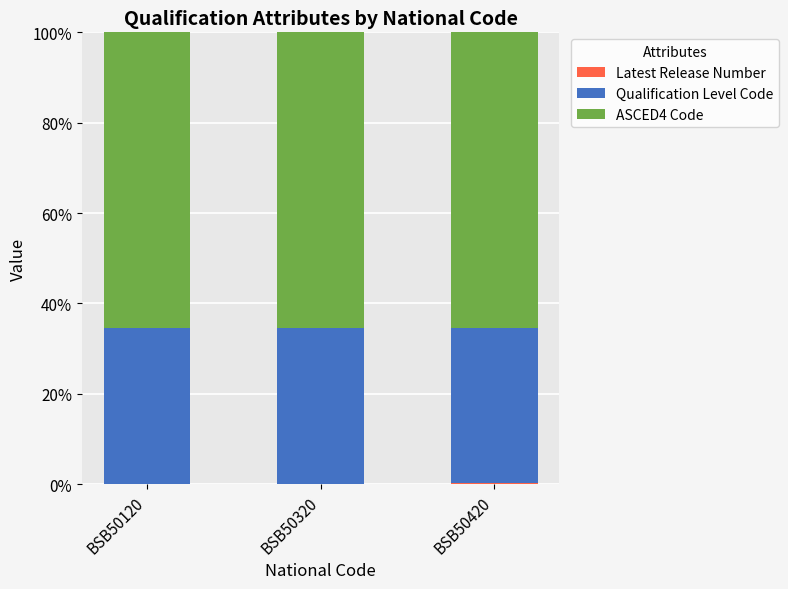

How many series are shown in this chart?

3